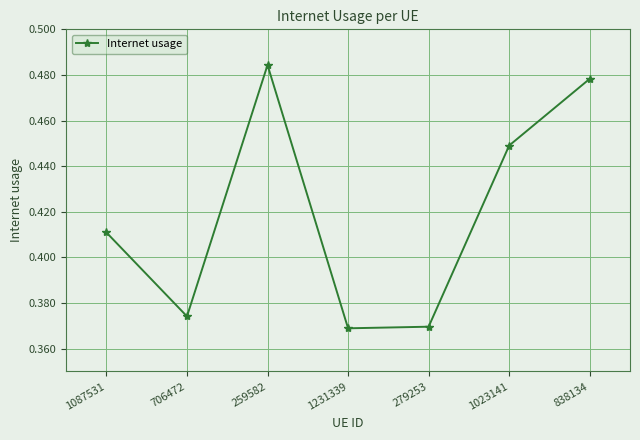

What position from the right is 706472?

6